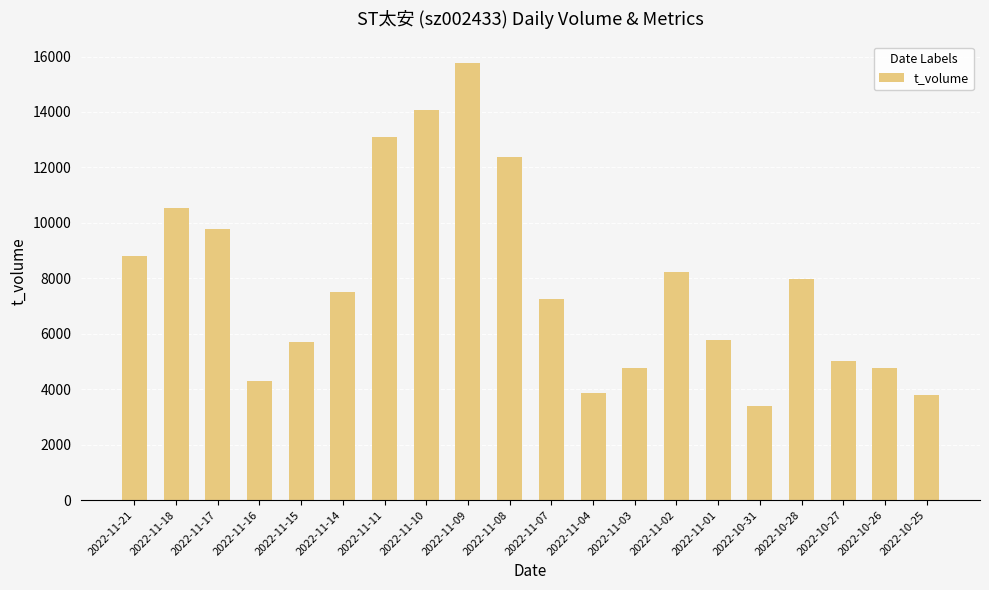

Is it true that the value at 2022-11-11 is 8448?

False